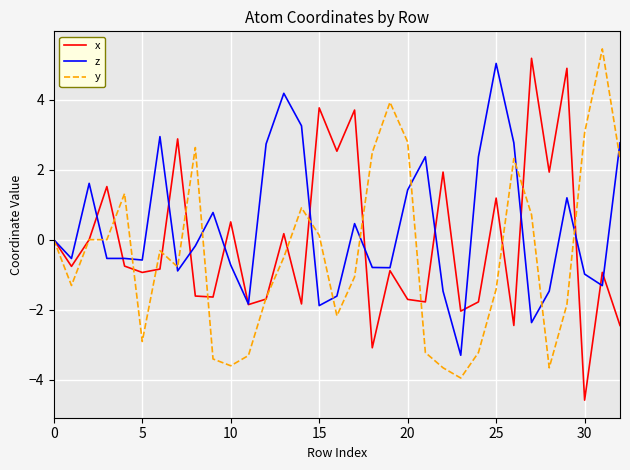

At how many categories does at least one series exceed 2?

21